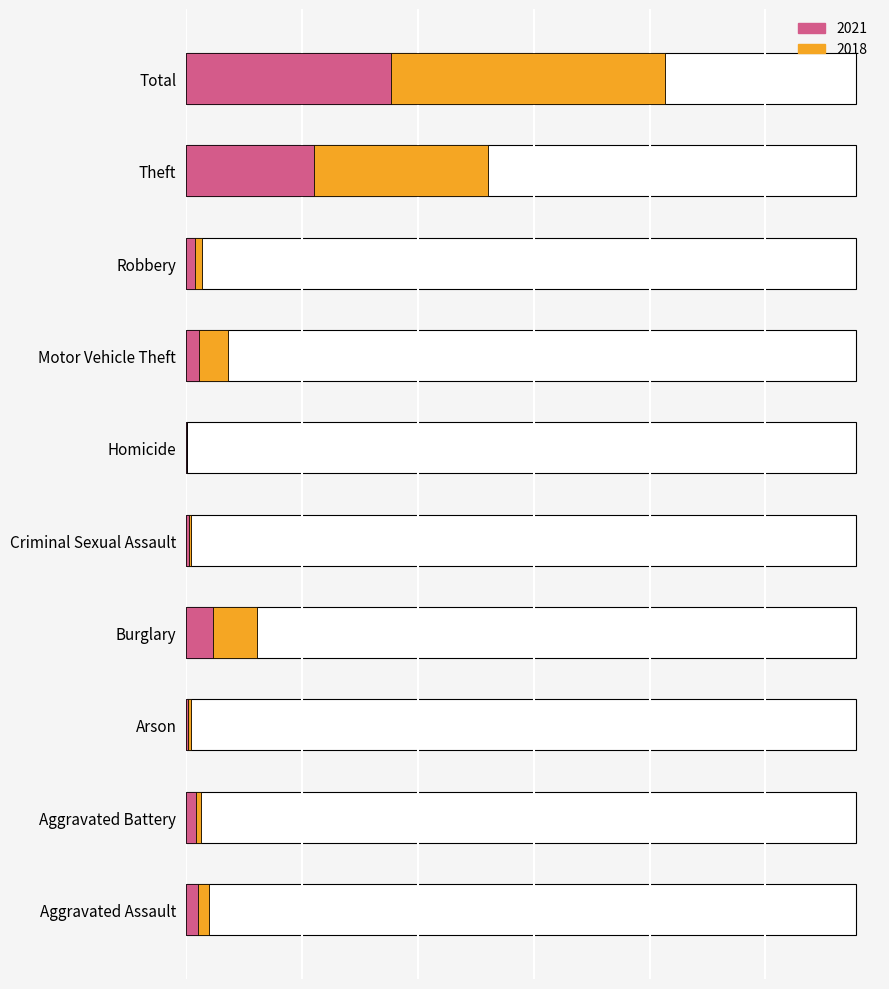

Rank the categories by 2021 value from lowest to highest.

Homicide, Arson, Criminal Sexual Assault, Robbery, Aggravated Battery, Aggravated Assault, Motor Vehicle Theft, Burglary, Theft, Total